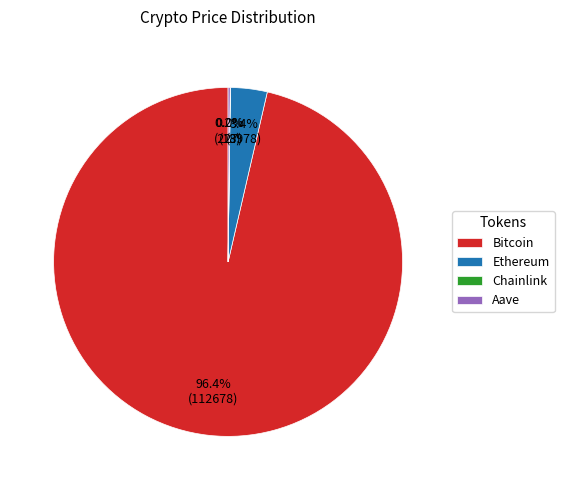

Which has a higher value, Ethereum or Bitcoin?

Bitcoin